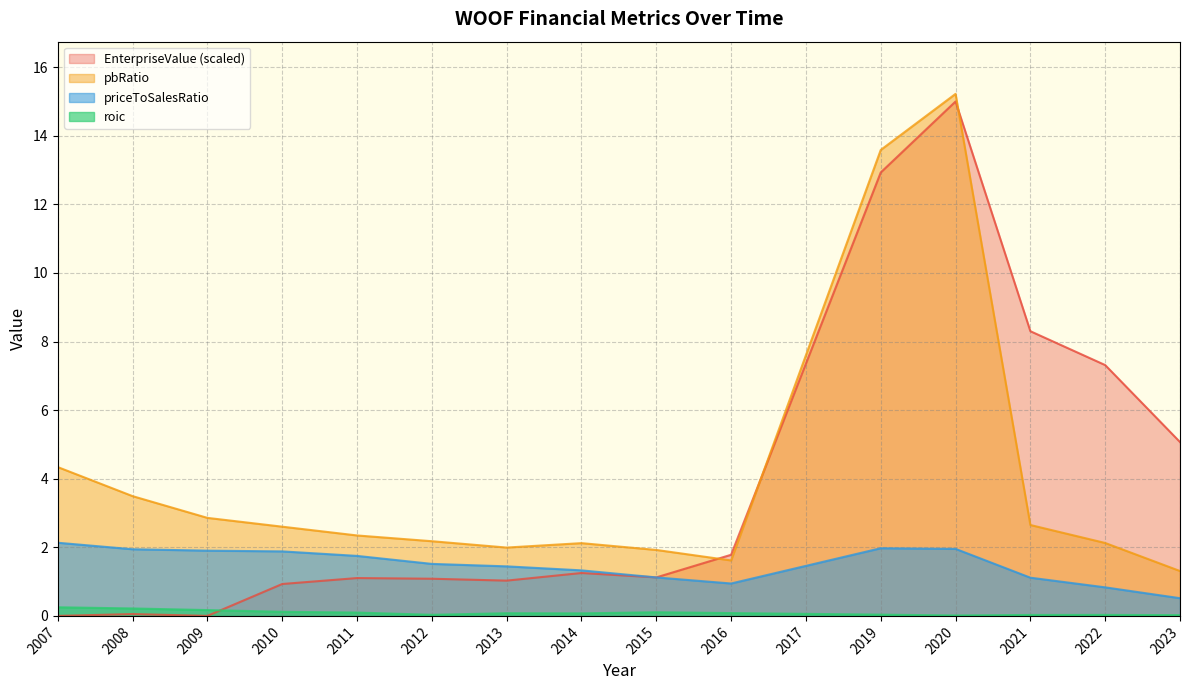

At which category is the sum across all series the highest?

2020